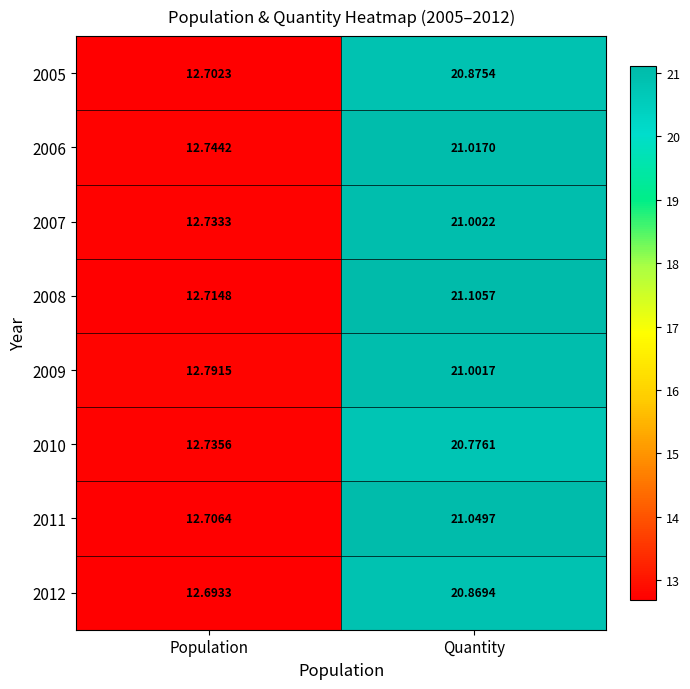

List the labels in order of 2012 value, smallest first.

Population, Quantity